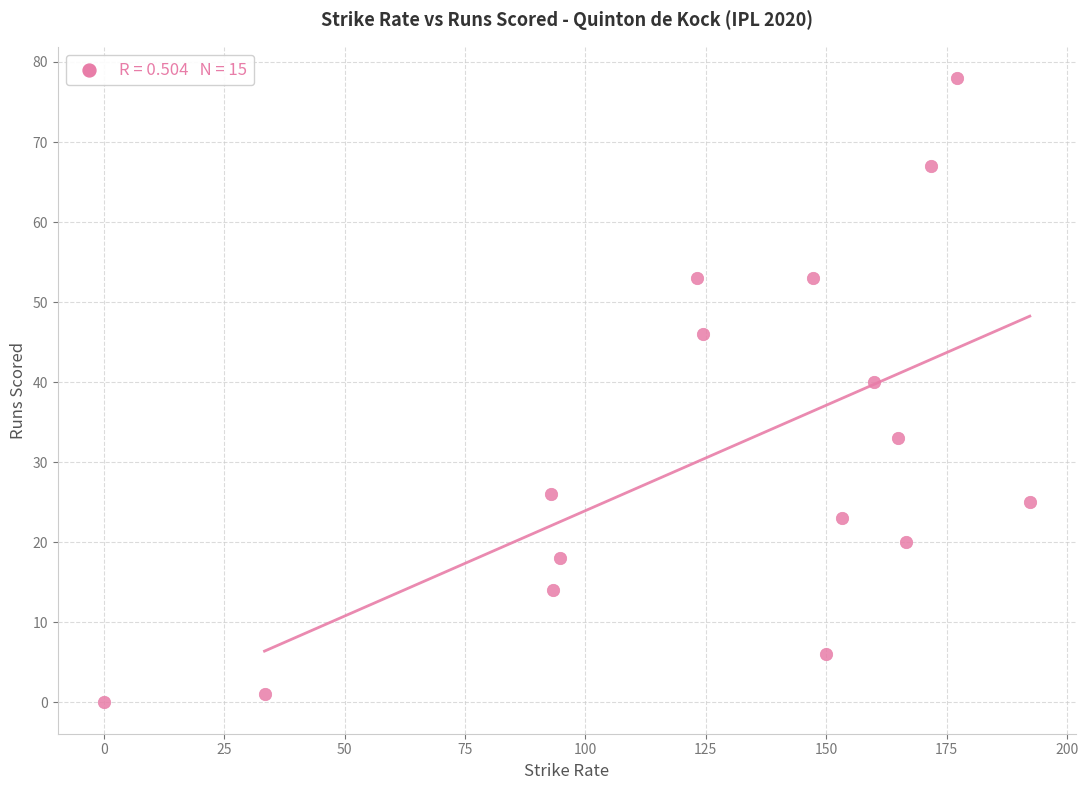

What is the range of Y values (max minus min)?

78